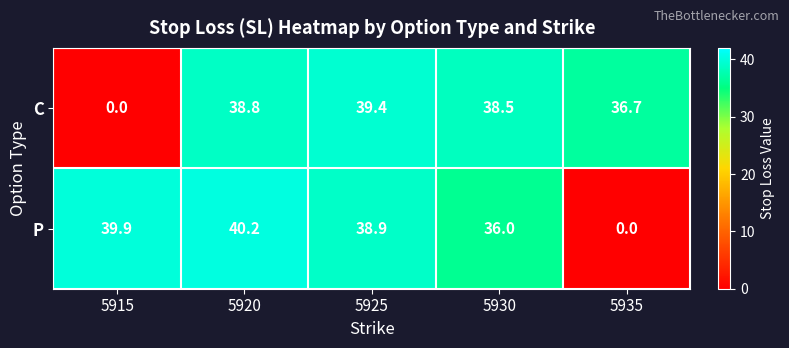

What is the total value across all series at 5915?

39.9